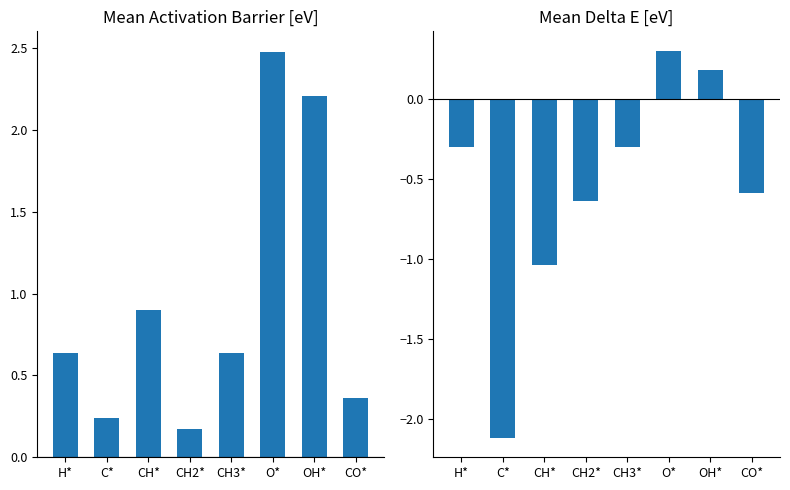

At which label is Mean delta E [eV] closest to 0?

OH*